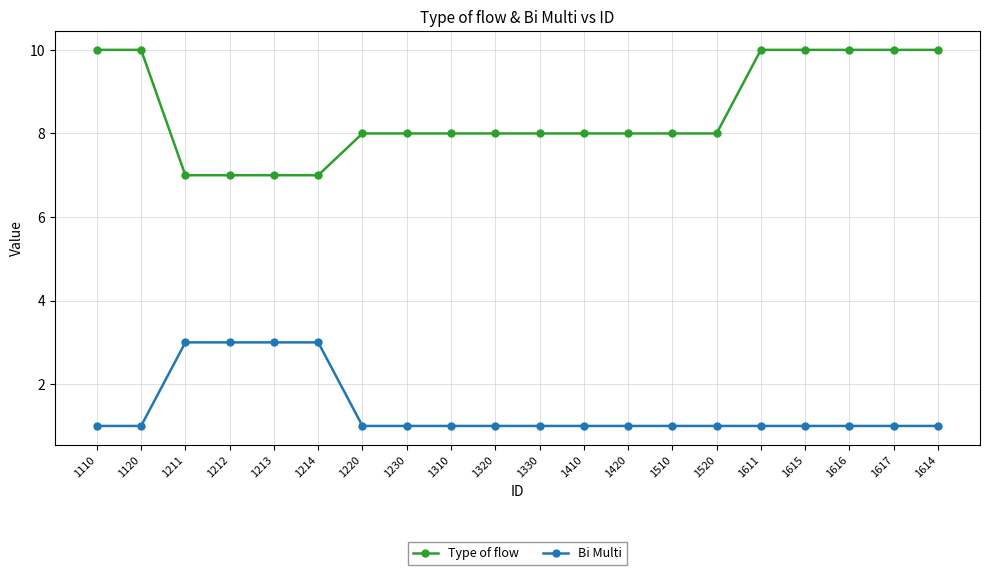

Which series has the widest spread of values?

Type of flow